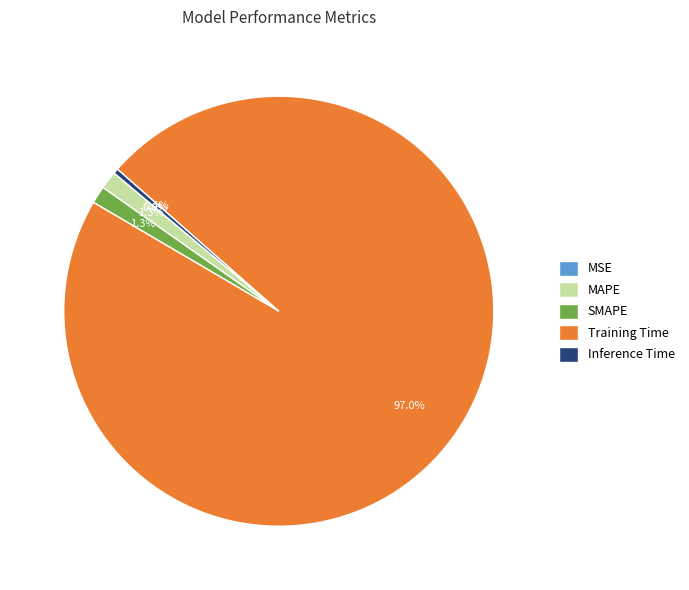

The Training Time slice represents 97% of the pie. True or false?

True